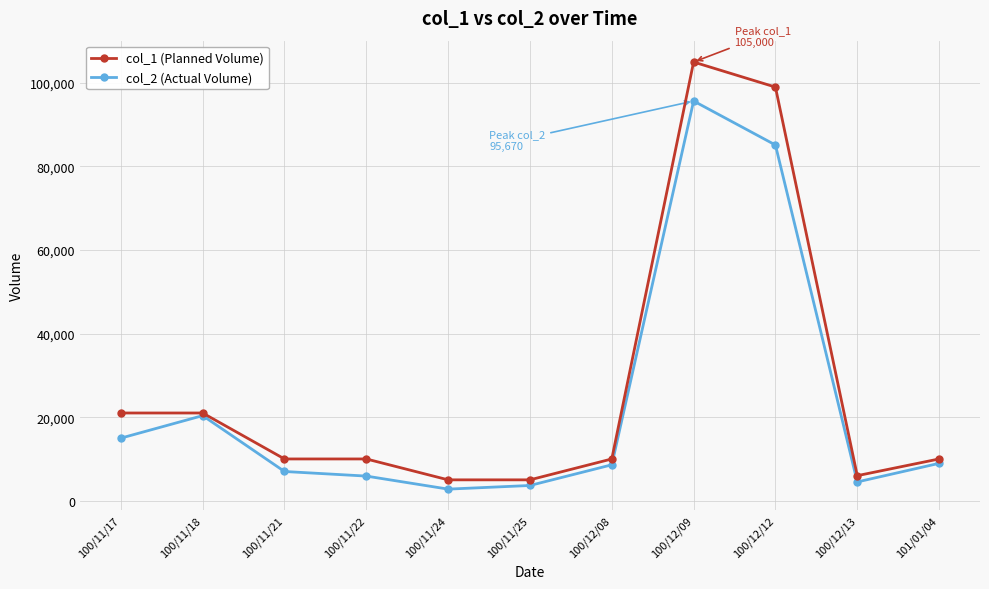

Which series changed the most between 100/11/21 and 100/12/12?

col_1 (Planned Volume)